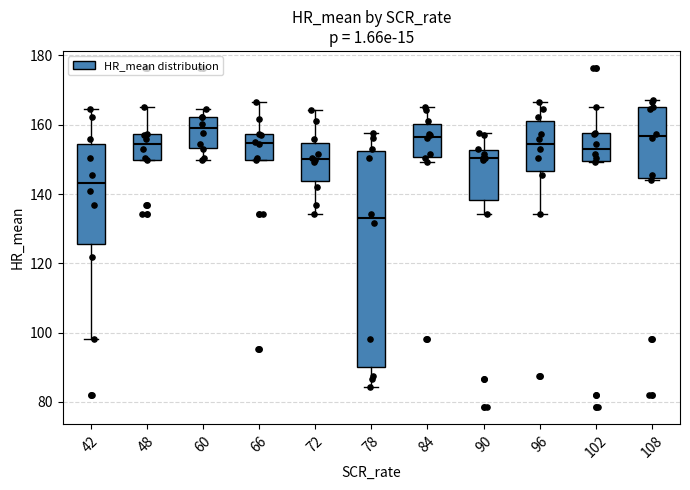

Where does the median line of the box at x = 102 sit on the y-axis? The values are not printed on the chart, so give them approximately, as read against the axis.

152